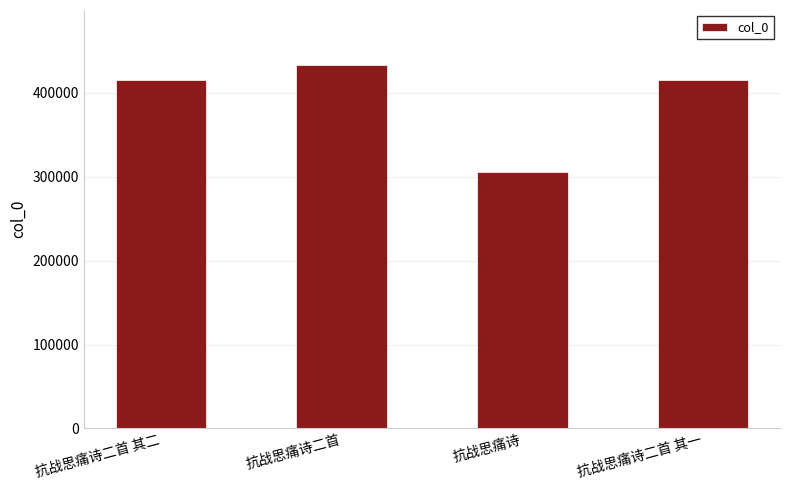

The chart shows a value of 459557 at 抗战思痛诗. True or false?

False